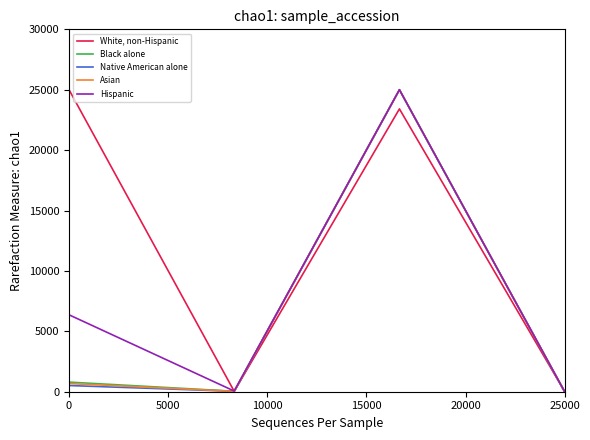

What is the lowest value of the Hispanic series?

7.3